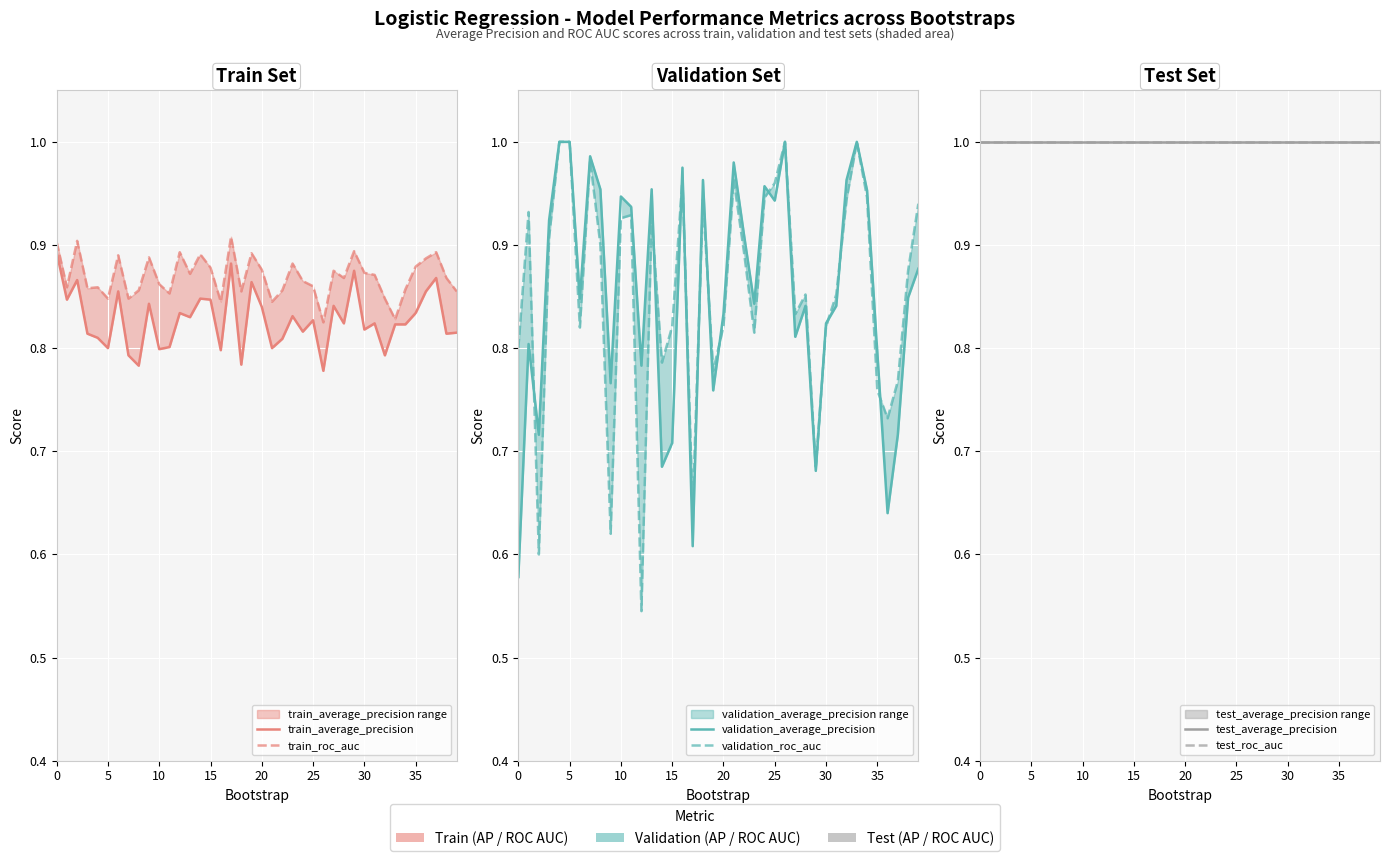

Reading right to left, extract all data points from this chart.

train_average_precision: 0.8	0.8	0.9	0.9	0.8	0.8	0.8	0.8	0.8	0.8	0.9	0.8	0.8	0.8	0.8	0.8	0.8	0.8	0.8	0.8	0.9	0.8	0.9	0.8	0.8	0.8	0.8	0.8	0.8	0.8	0.8	0.8	0.8	0.9	0.8	0.8	0.8	0.9	0.8	0.9
train_roc_auc: 0.9	0.9	0.9	0.9	0.9	0.9	0.8	0.8	0.9	0.9	0.9	0.9	0.9	0.8	0.9	0.9	0.9	0.9	0.8	0.9	0.9	0.9	0.9	0.8	0.9	0.9	0.9	0.9	0.9	0.9	0.9	0.9	0.8	0.9	0.8	0.9	0.9	0.9	0.9	0.9
validation_average_precision: 0.9	0.8	0.7	0.6	0.8	1.0	1.0	1.0	0.8	0.8	0.7	0.8	0.8	1.0	0.9	1.0	0.8	0.9	1.0	0.8	0.8	1.0	0.6	1.0	0.7	0.7	1.0	0.8	0.9	0.9	0.8	1.0	1.0	0.8	1.0	1.0	0.9	0.7	0.8	0.6
validation_roc_auc: 0.9	0.9	0.8	0.7	0.8	0.9	1.0	0.9	0.9	0.8	0.7	0.9	0.8	1.0	1.0	0.9	0.8	0.9	1.0	0.8	0.8	0.9	0.6	1.0	0.8	0.8	0.9	0.5	0.9	0.9	0.6	0.9	1.0	0.8	1.0	1.0	0.9	0.6	0.9	0.8
test_average_precision: 1.0	1.0	1.0	1.0	1.0	1.0	1.0	1.0	1.0	1.0	1.0	1.0	1.0	1.0	1.0	1.0	1.0	1.0	1.0	1.0	1.0	1.0	1.0	1.0	1.0	1.0	1.0	1.0	1.0	1.0	1.0	1.0	1.0	1.0	1.0	1.0	1.0	1.0	1.0	1.0
test_roc_auc: 1.0	1.0	1.0	1.0	1.0	1.0	1.0	1.0	1.0	1.0	1.0	1.0	1.0	1.0	1.0	1.0	1.0	1.0	1.0	1.0	1.0	1.0	1.0	1.0	1.0	1.0	1.0	1.0	1.0	1.0	1.0	1.0	1.0	1.0	1.0	1.0	1.0	1.0	1.0	1.0